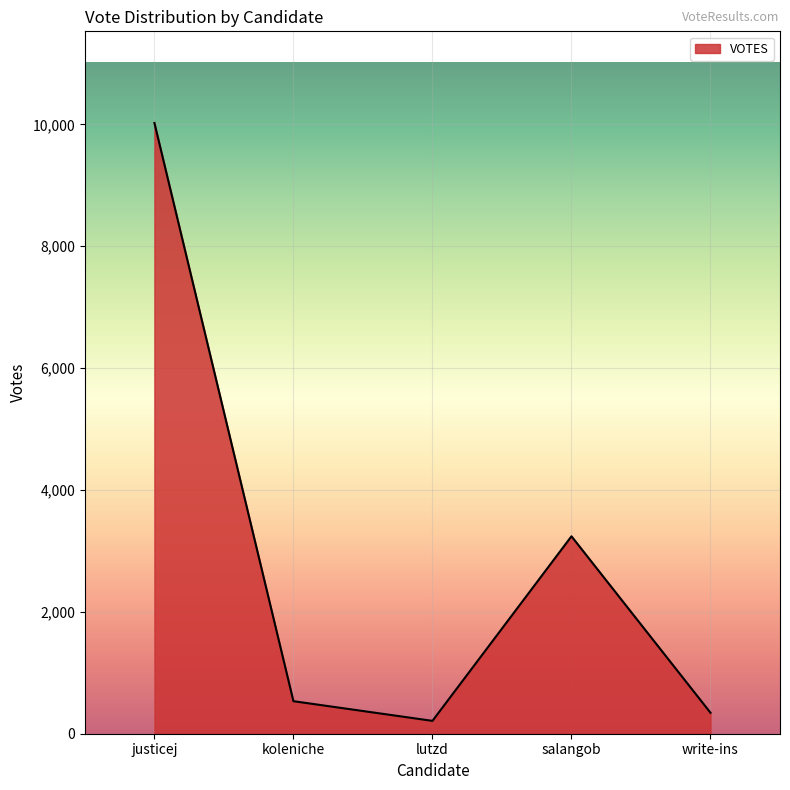

What is the approximate value at salangob?

3240